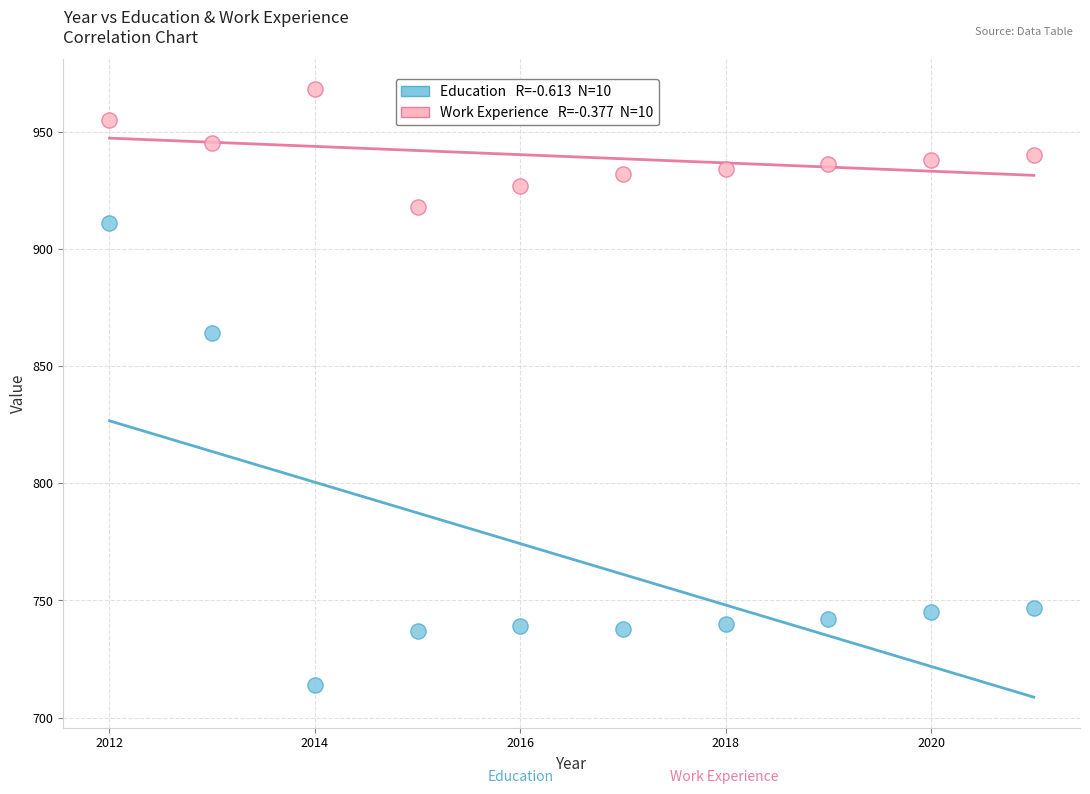

Across all data points, what is the range of X values (max minus min)?

9